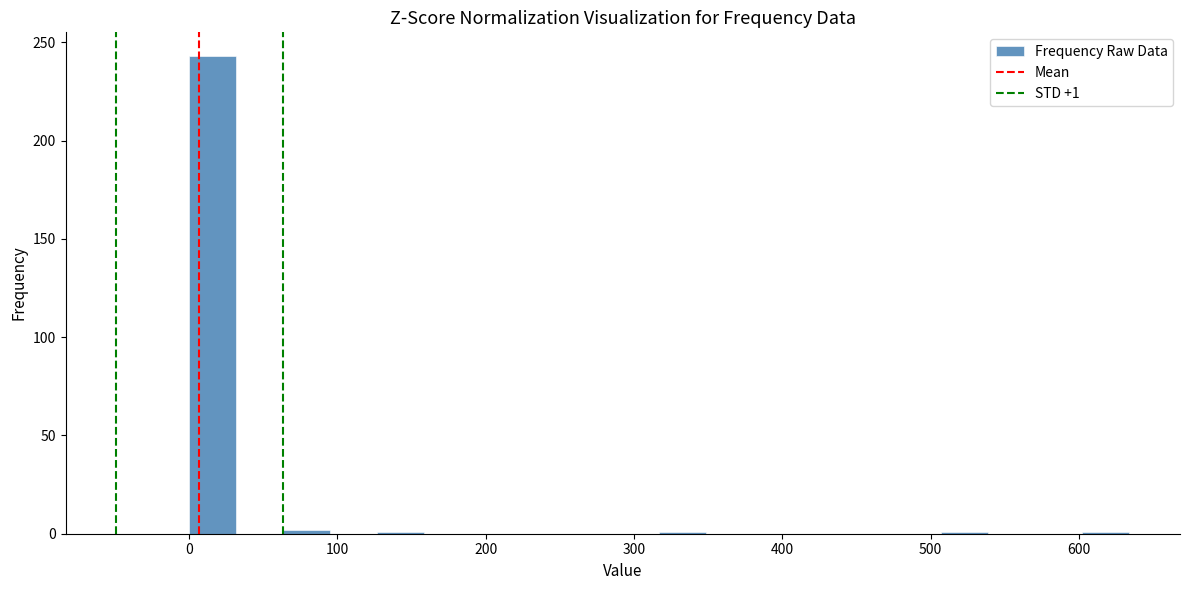

Around what value on the x-axis is the tallest bar? Give the approximate position of its centre, as read against the axis.

20